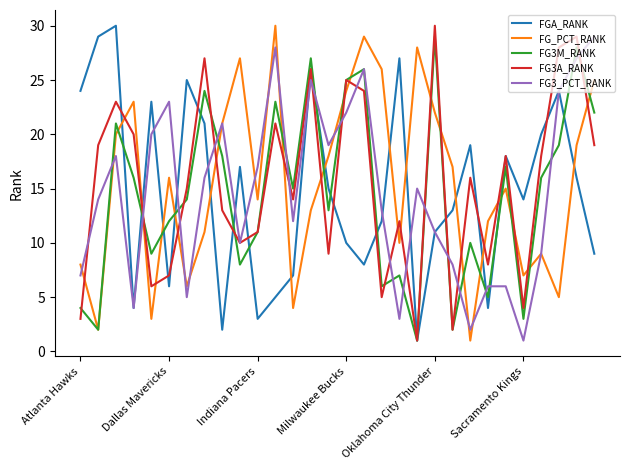

What is the greatest value displayed?

30